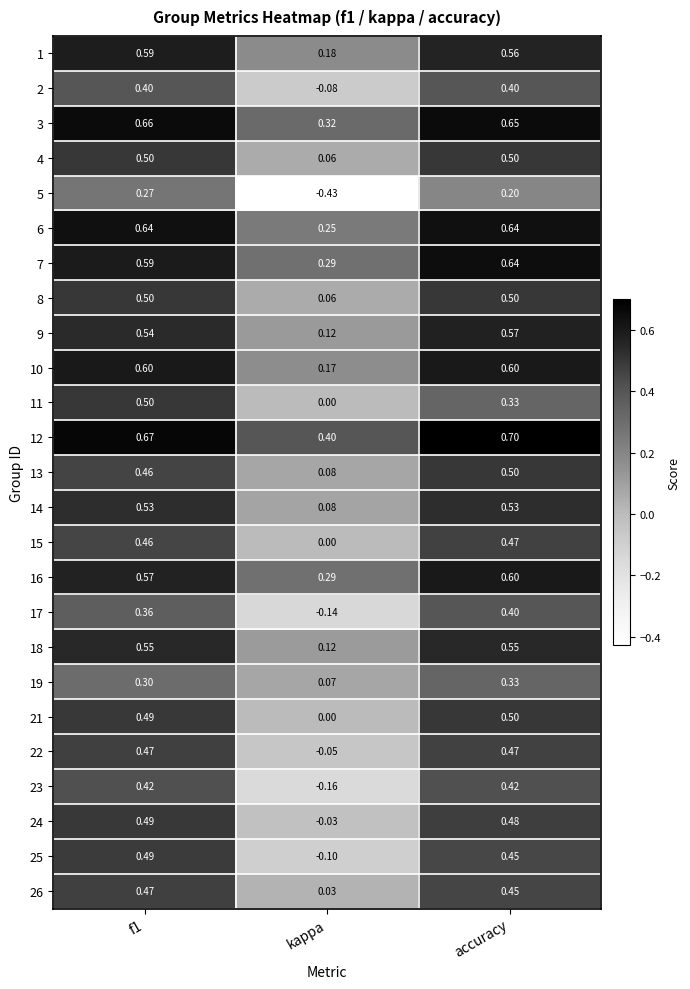

Which label corresponds to the smallest value in the chart?

kappa